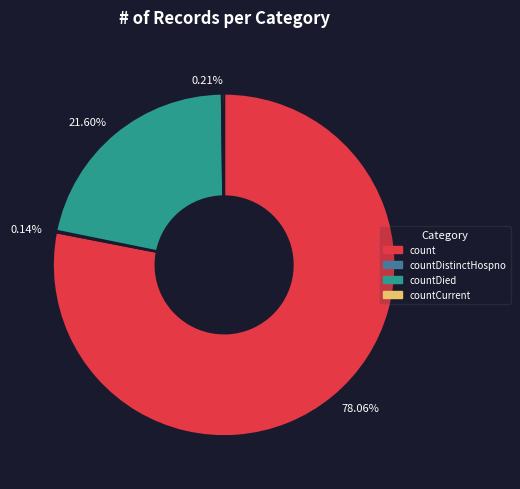

Between countDied and count, which is larger?

count